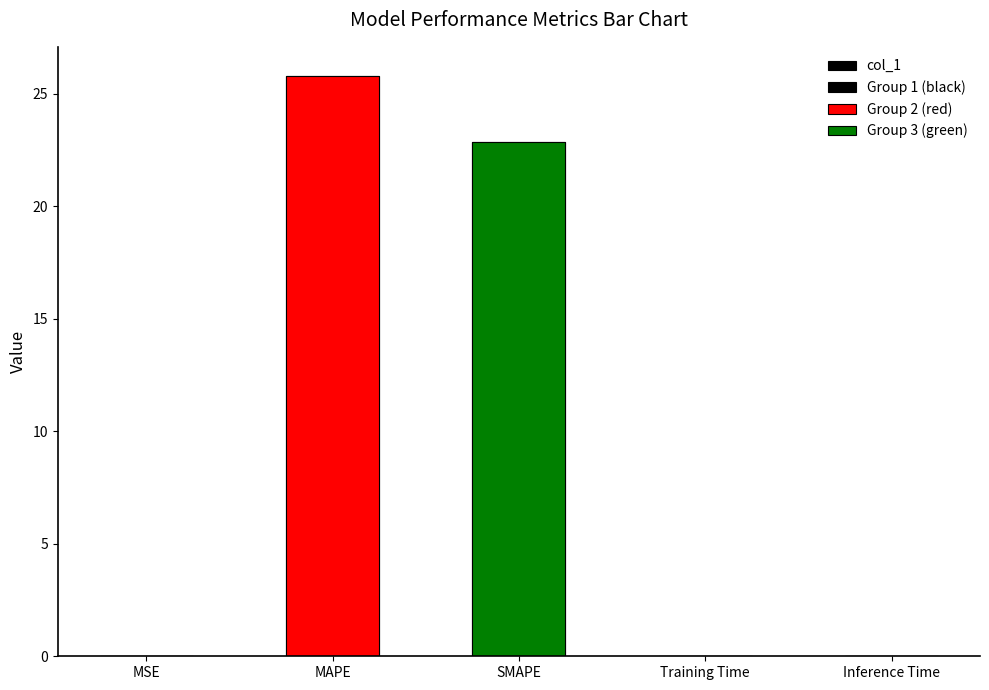

At which category does the chart reach its peak across all series?

MAPE